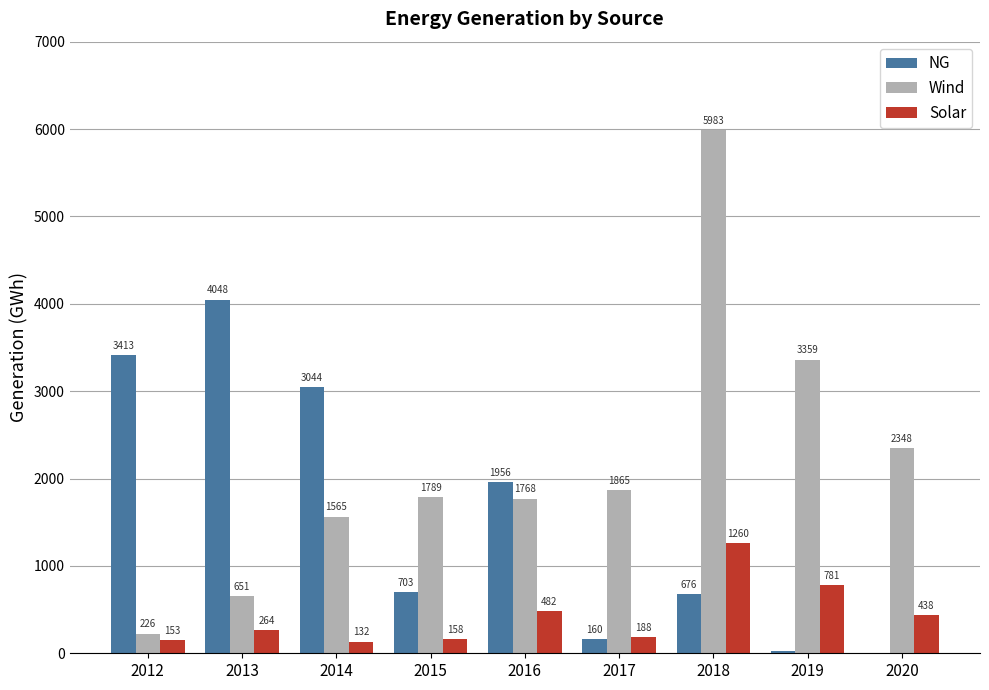

The value of NG at 2020 is -1855.7. True or false?

False